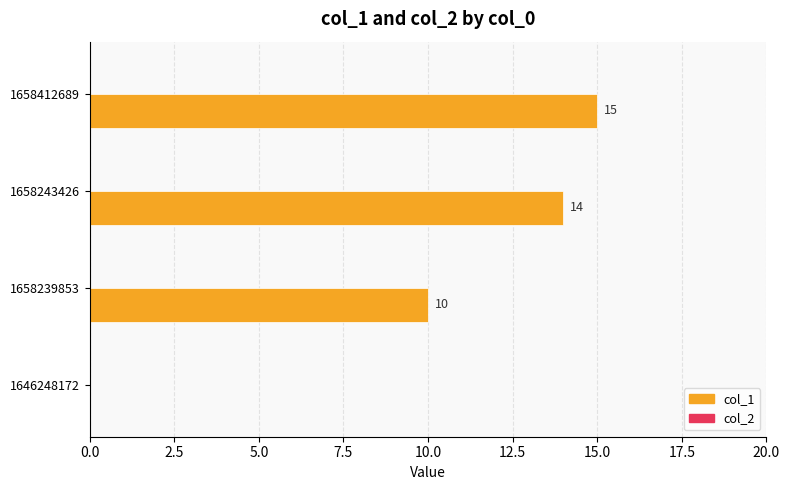

The chart shows a value of 0 at 1646248172. True or false?

True